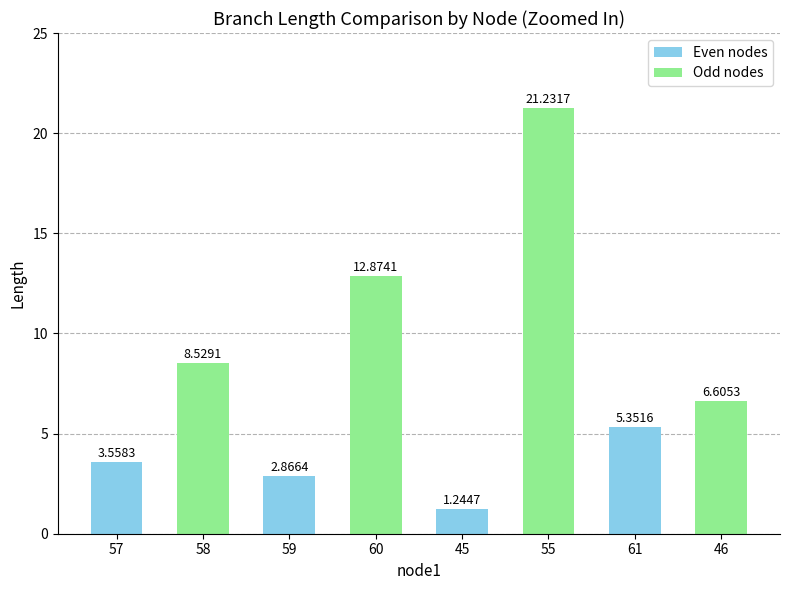

What is the average value?

7.8